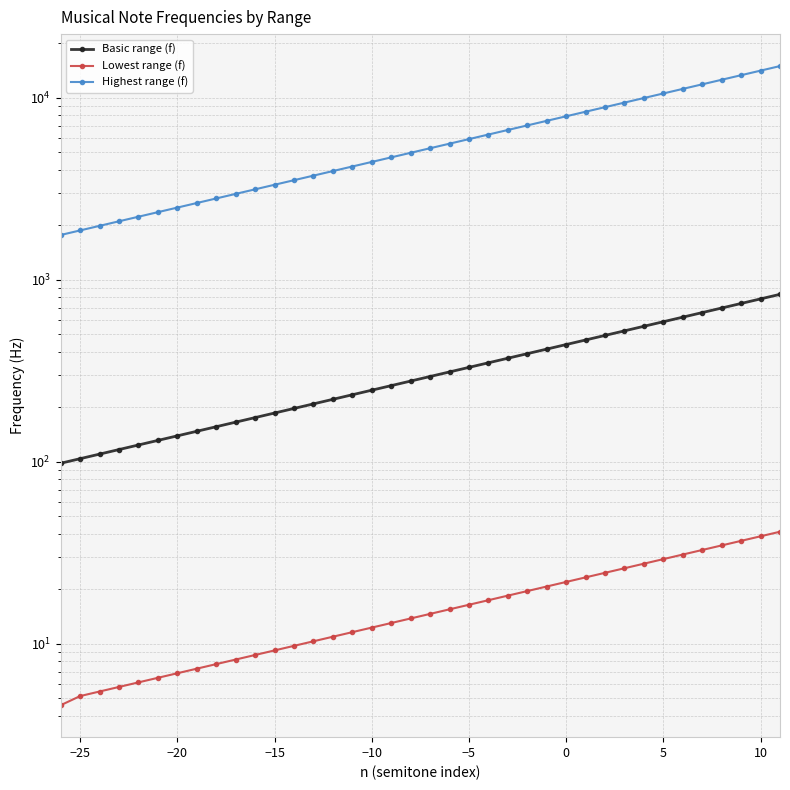

Count the number of data series in this chart.

3